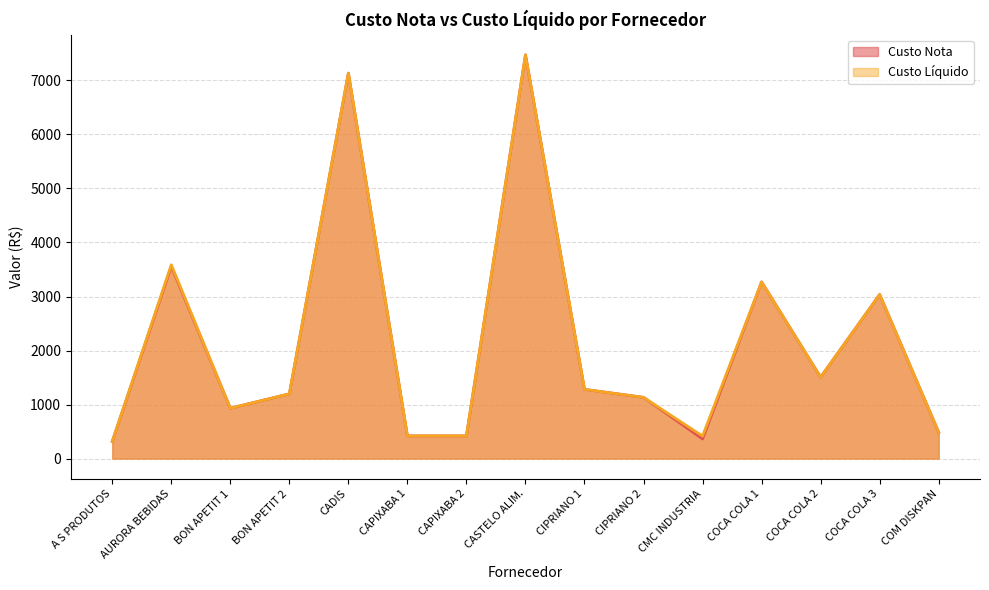

At which category is the sum across all series the highest?

CASTELO ALIM.